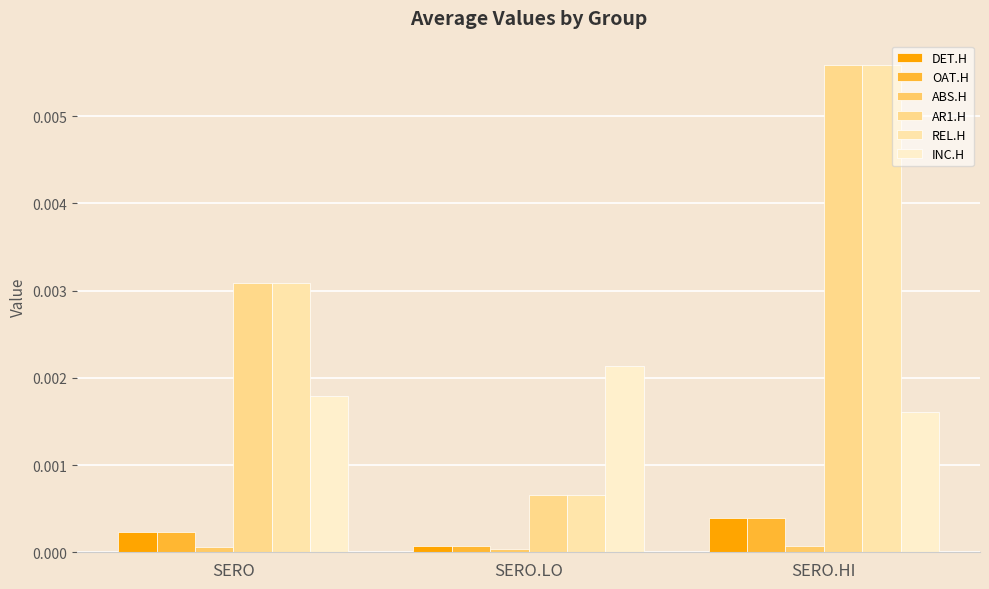

How many data points does each series have?

3